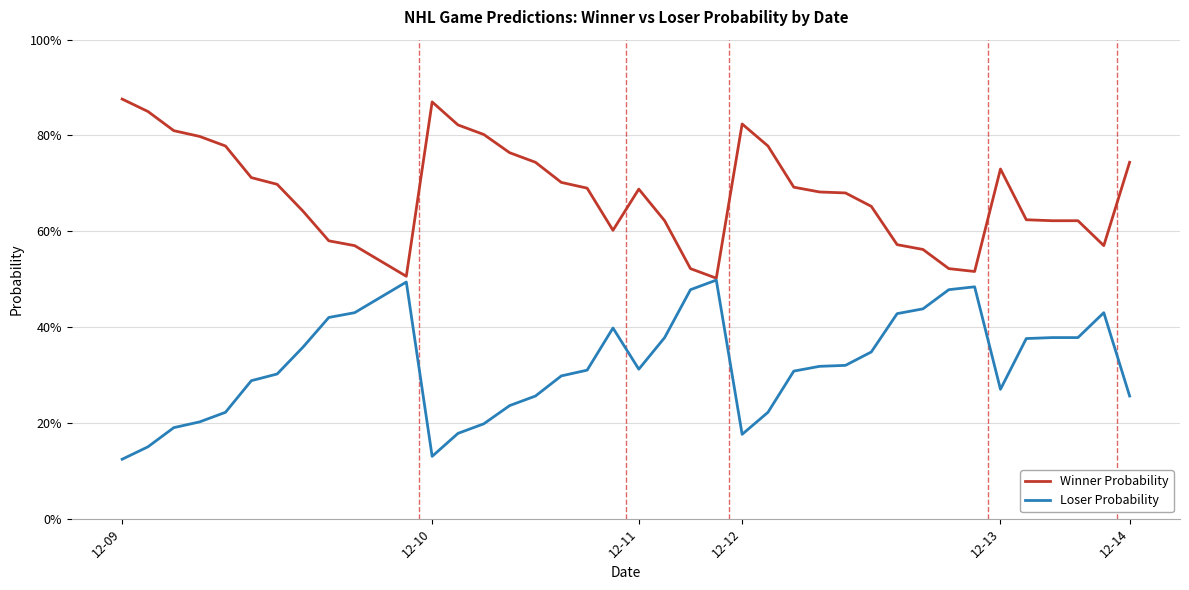

Is this an area chart (filled region under the line)?

No